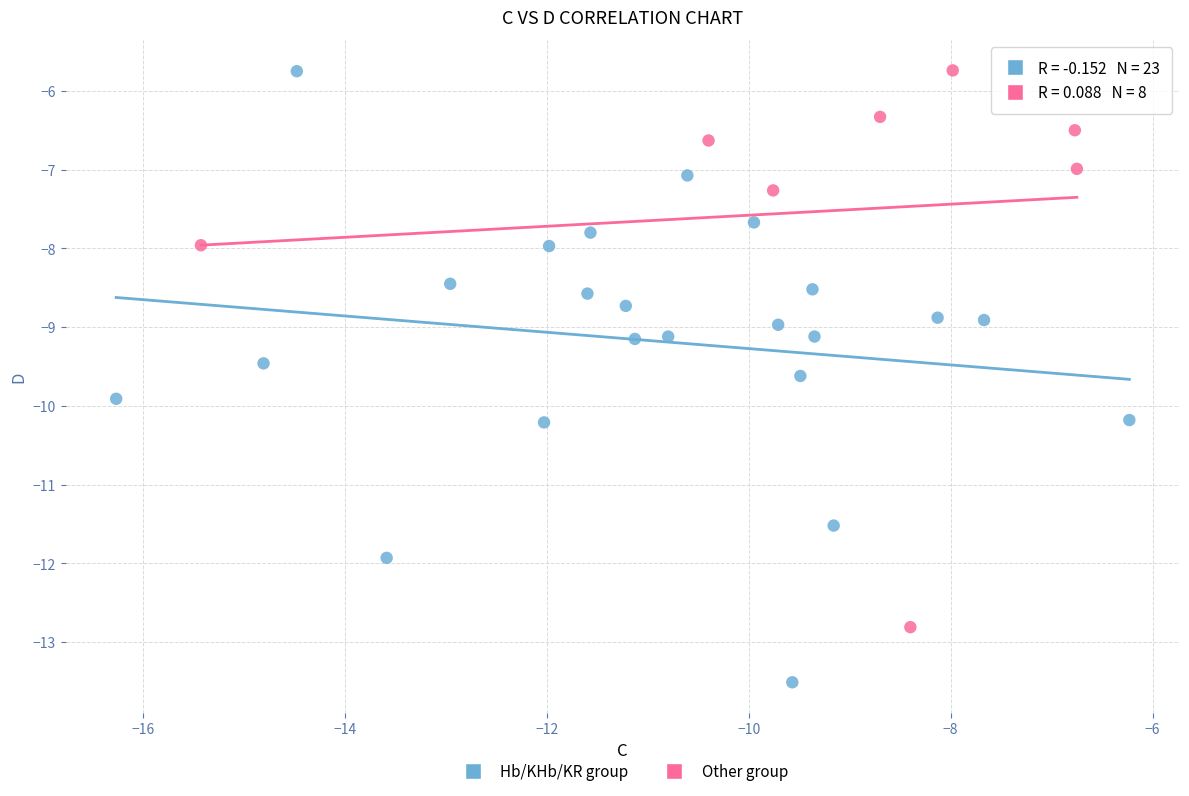

Which series has the largest Y range (max minus min)?

Hb/KHb/KR group